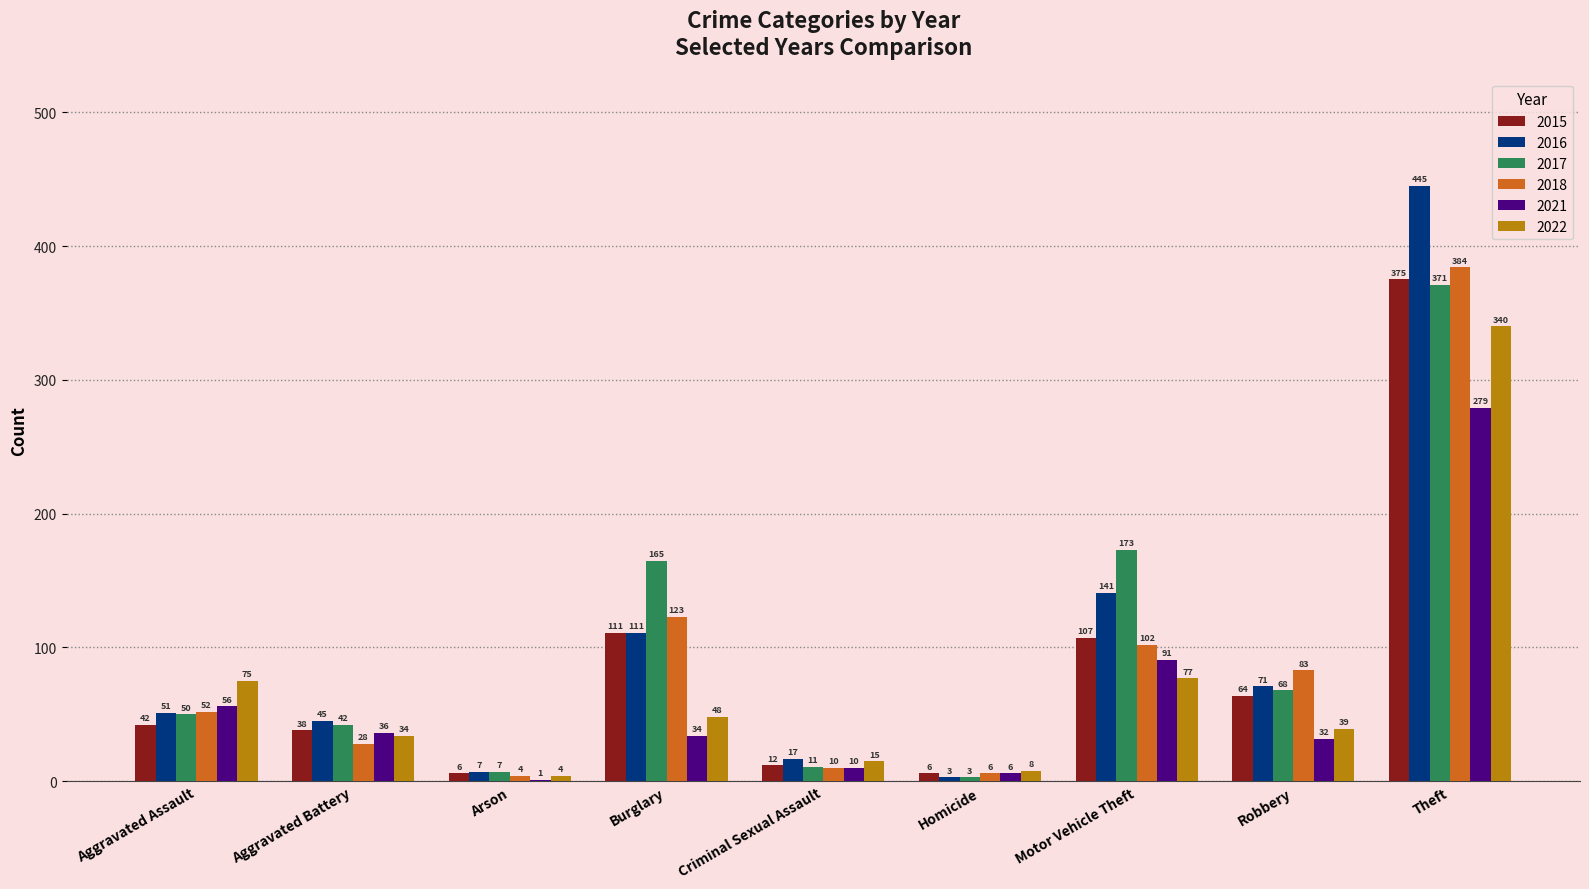

True or false: 2021 has a value of 36 at Aggravated Battery.

True